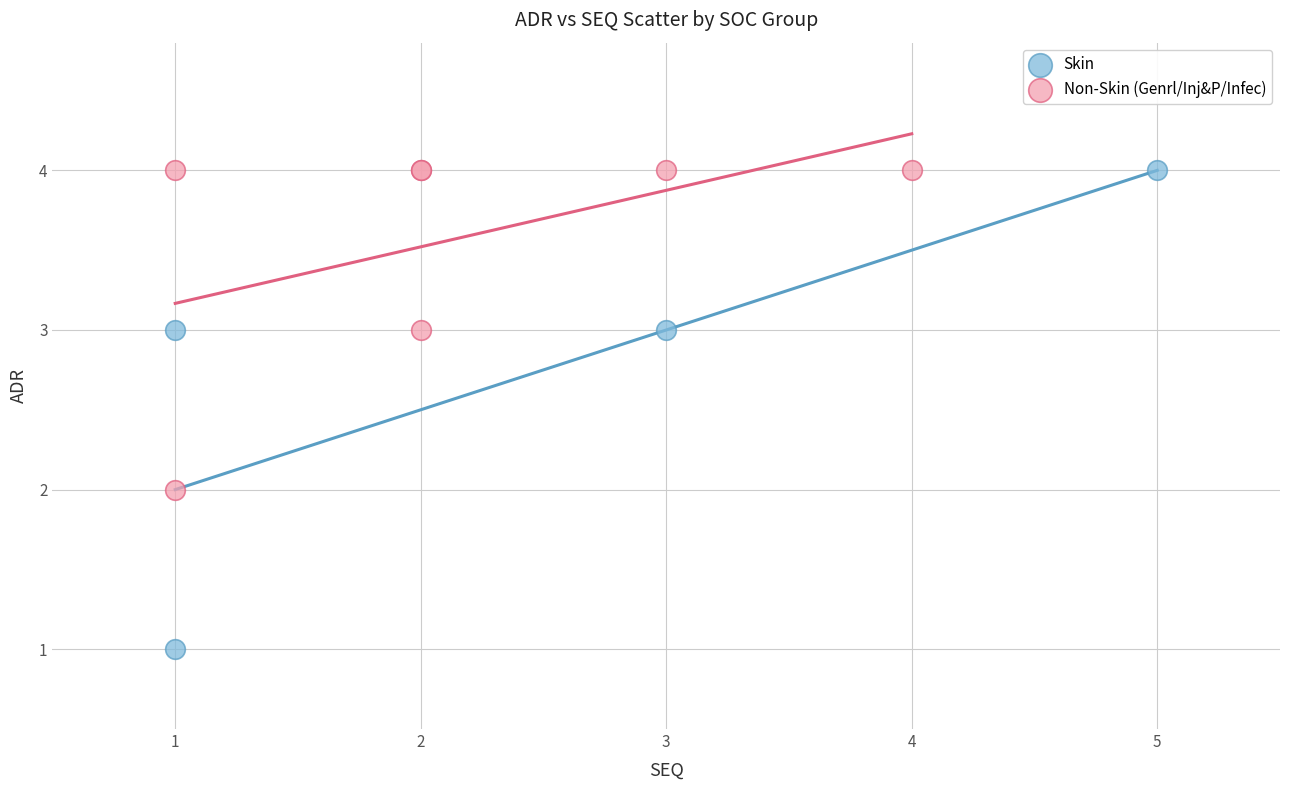

Which series contains the lowest Y value?

Skin